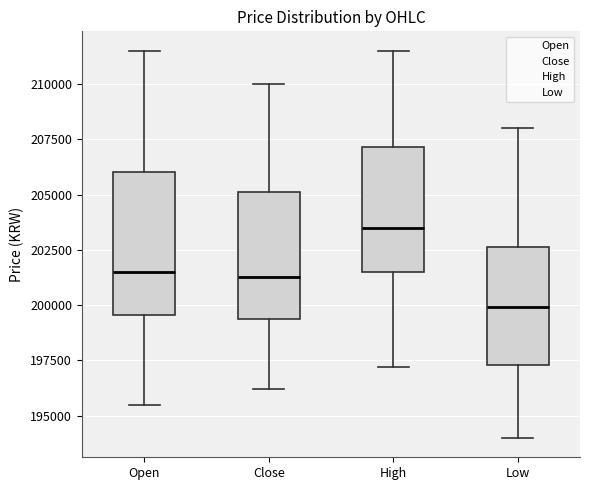

Reading left to right, read every box against the y-axis: the position of its median line, the range the box covers, and the ends of its whiskers. The values are not printed on the chart, so give them approximately, as read against the axis.

Open: median 201500, box 199500 to 206000, whiskers 195500 to 211500
Close: median 201500, box 199500 to 205000, whiskers 196000 to 210000
High: median 203500, box 201500 to 207000, whiskers 197000 to 211500
Low: median 200000, box 197500 to 202500, whiskers 194000 to 208000